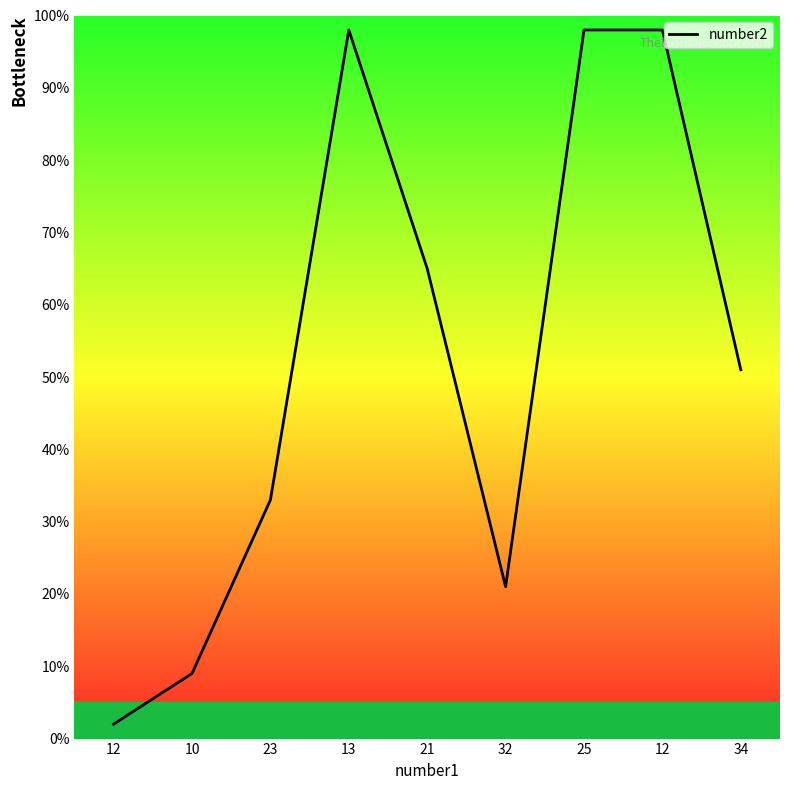

How many lines are shown in the chart?

1